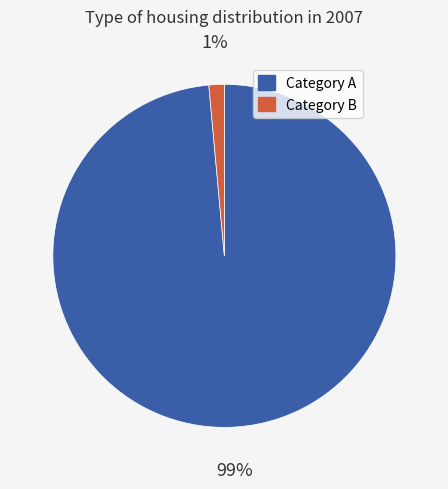

To the nearest percent, what is the average slice percentage?

50%